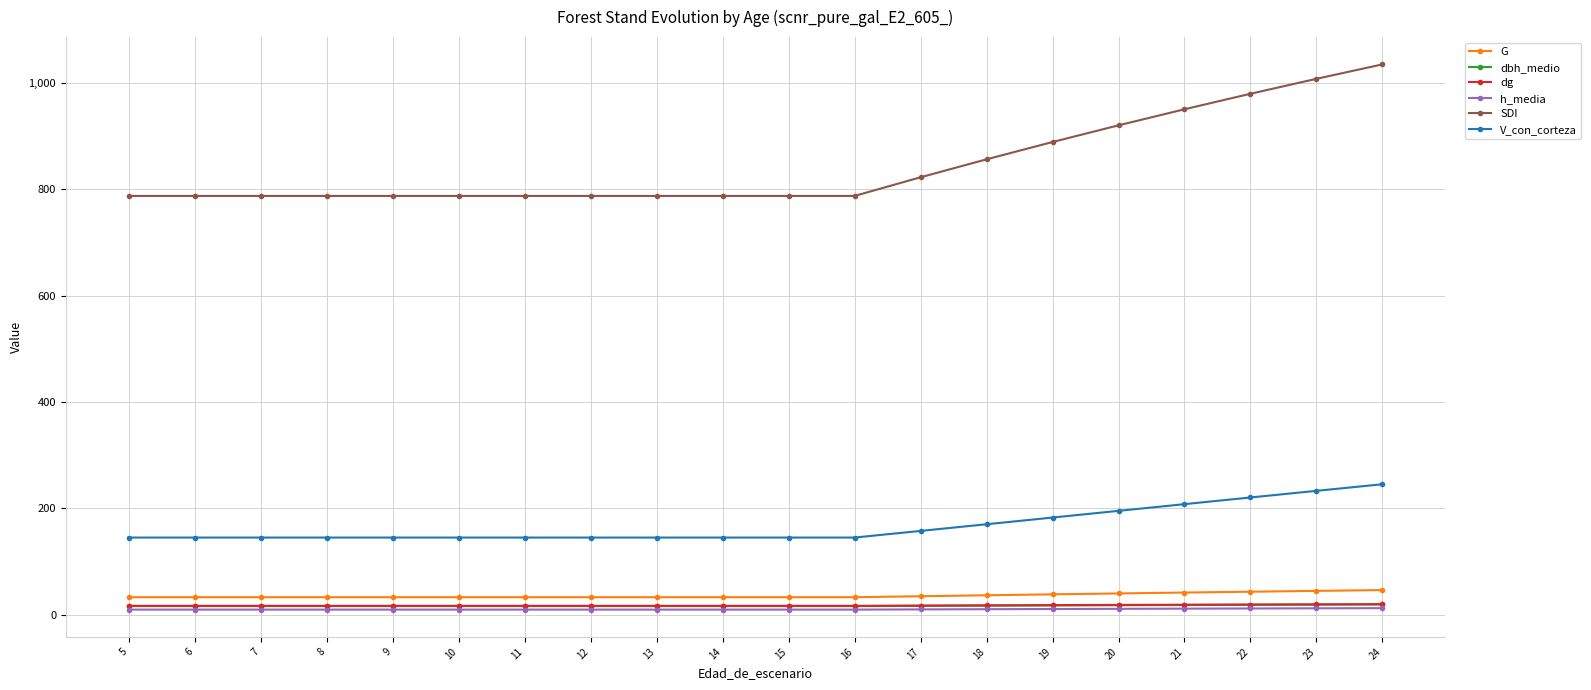

What is the value of the V_con_corteza point at the 13th from the left?

157.8